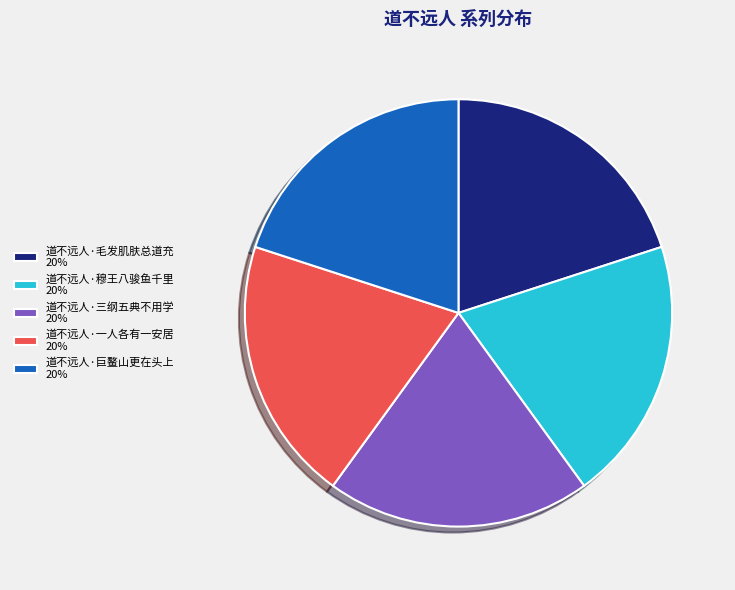

Combined, do 道不远人·穆王八骏鱼千里 and 道不远人·三纲五典不用学 account for over 50%?

No